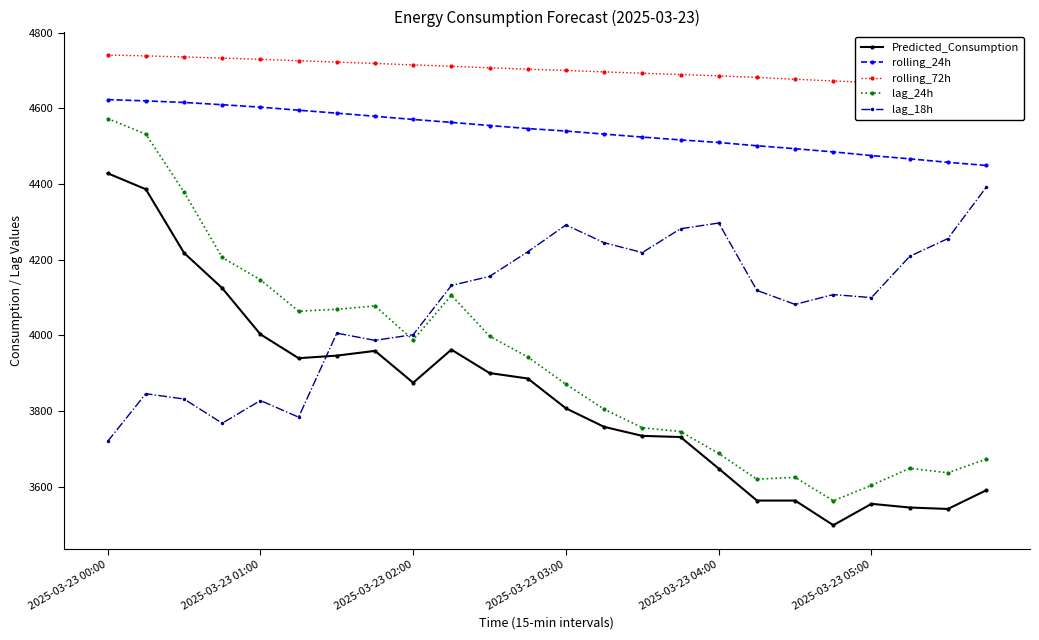

How many times do lag_18h and lag_24h cross each other?

1